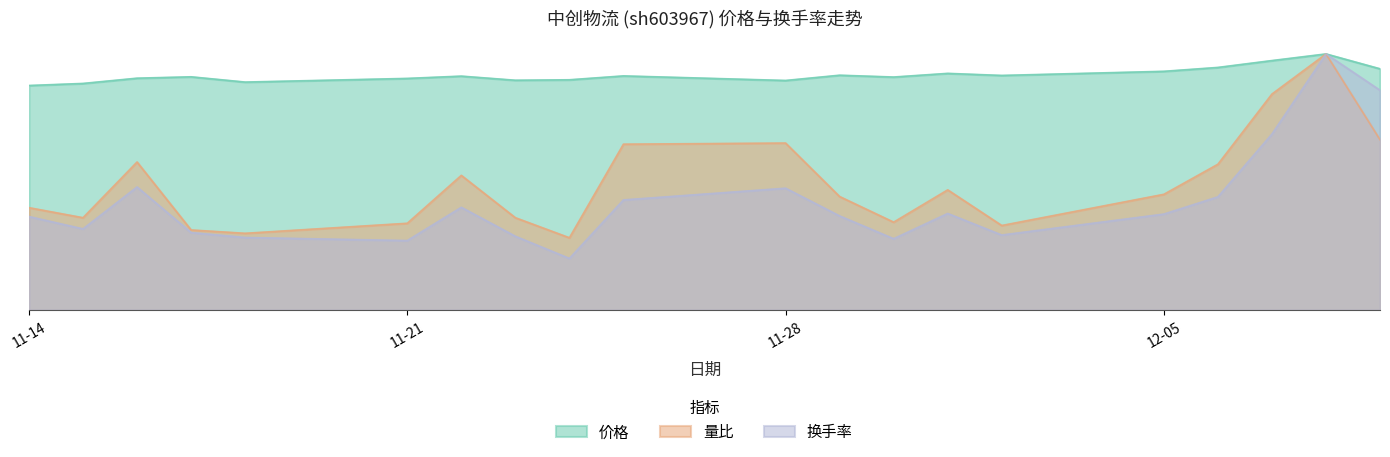

Where does the 换手率 series first go above 4?

11-14